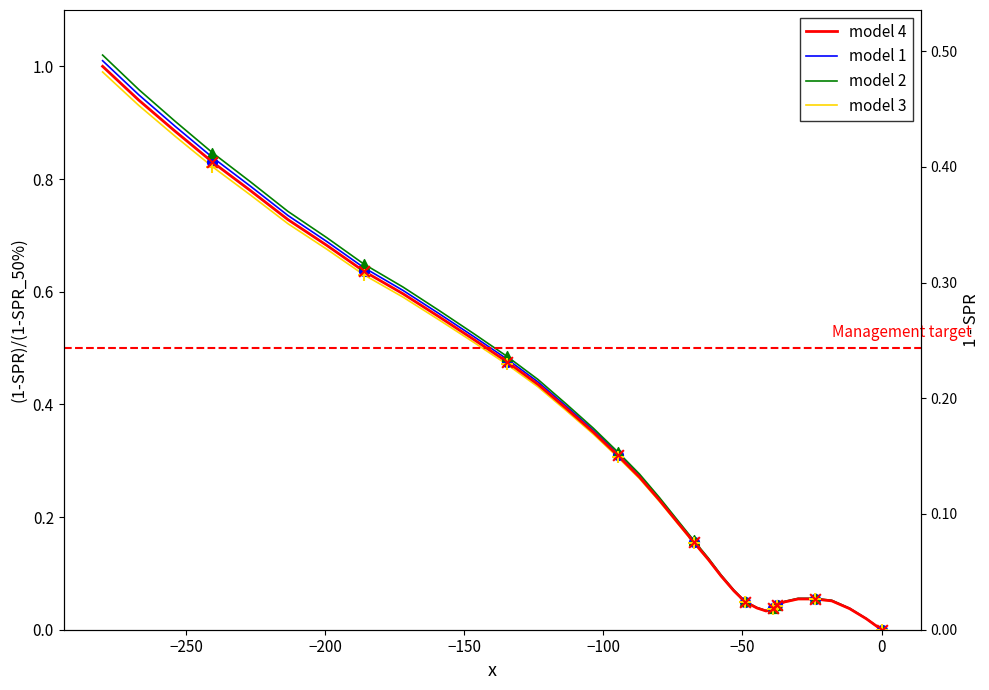

Which series reaches the maximum Y coordinate?

model 2